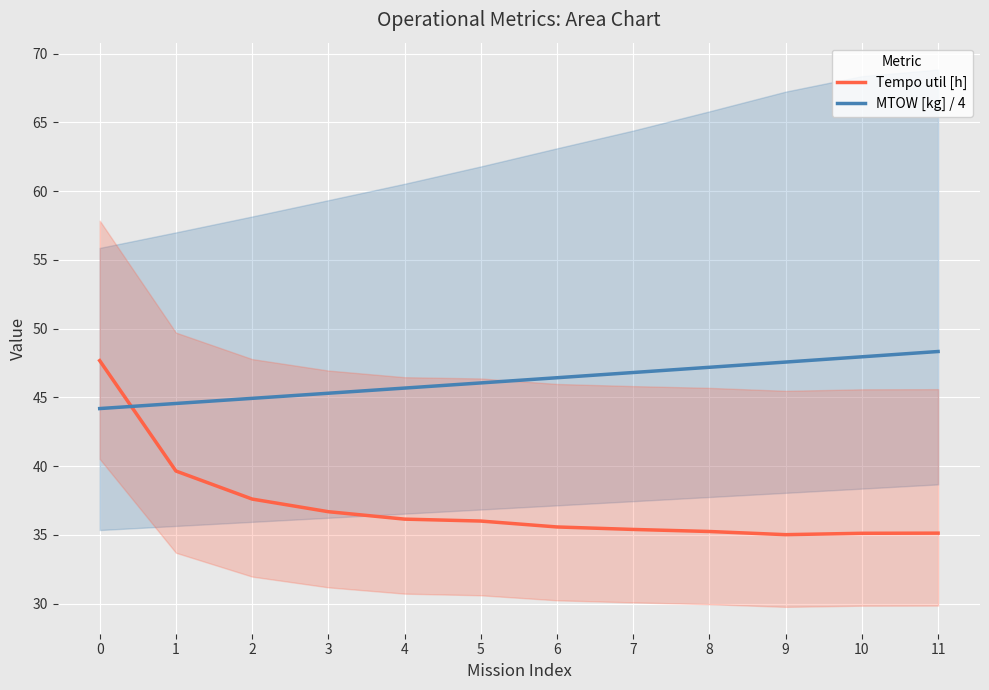

How many times do Tempo util [h] and MTOW [kg] / 4 cross each other?

1